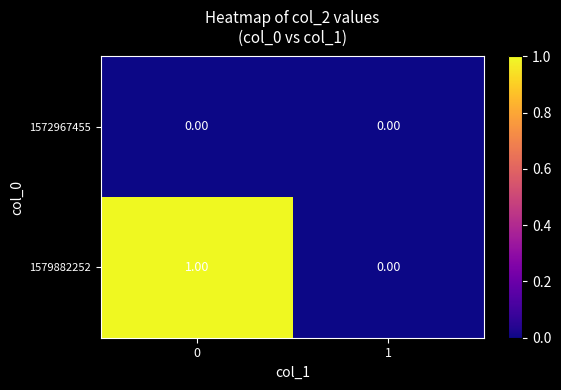

List the series in order of their overall mean, highest first.

1579882252, 1572967455